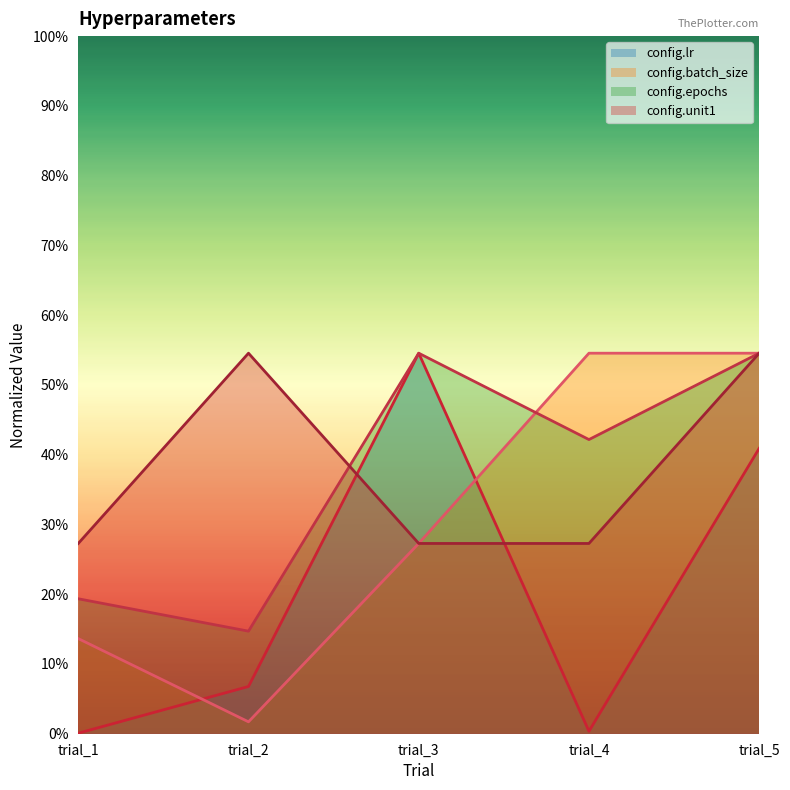

What is the sum of the config.epochs values at trial_2 and trial_3?

761.7